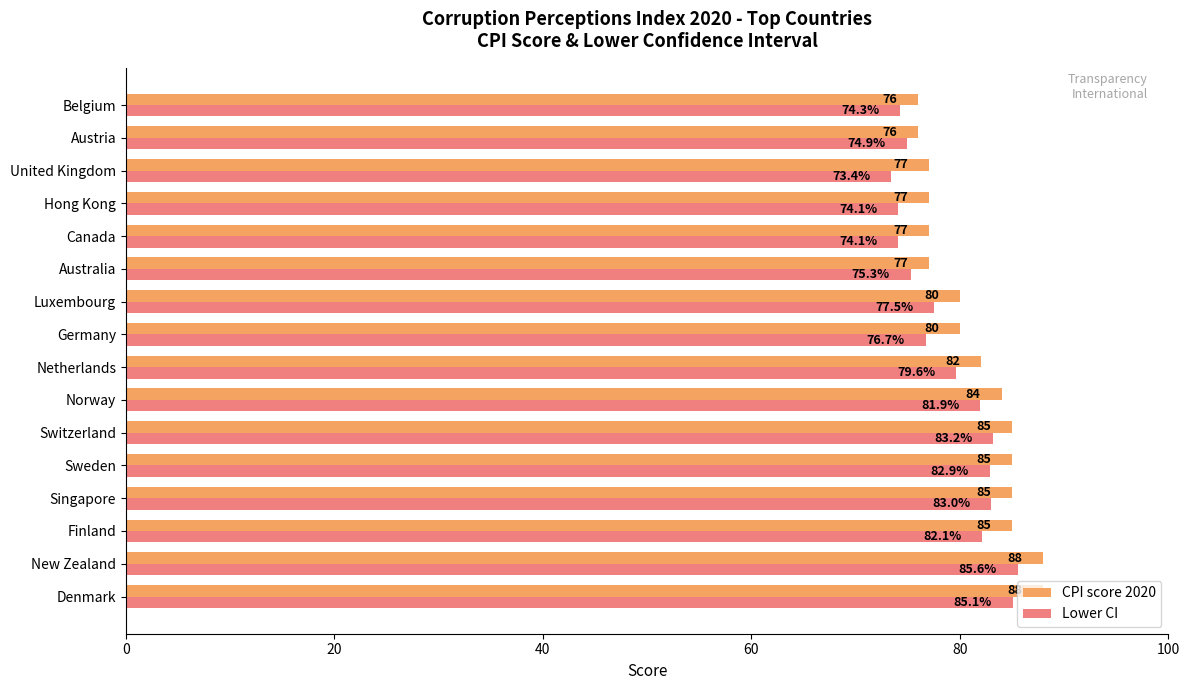

List the series in order of their overall mean, highest first.

CPI score 2020, Lower CI